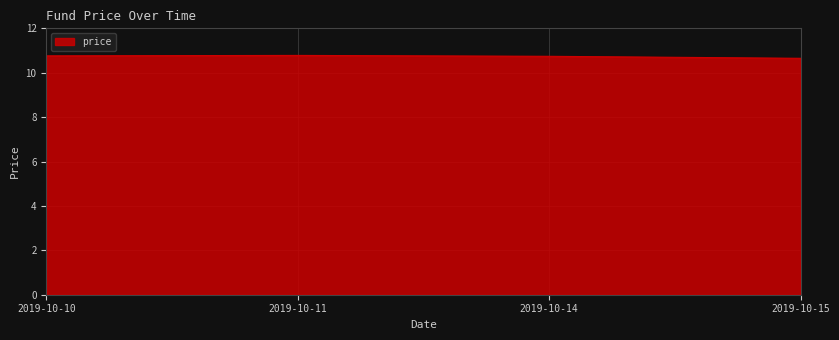

What is the smallest value displayed?

10.7